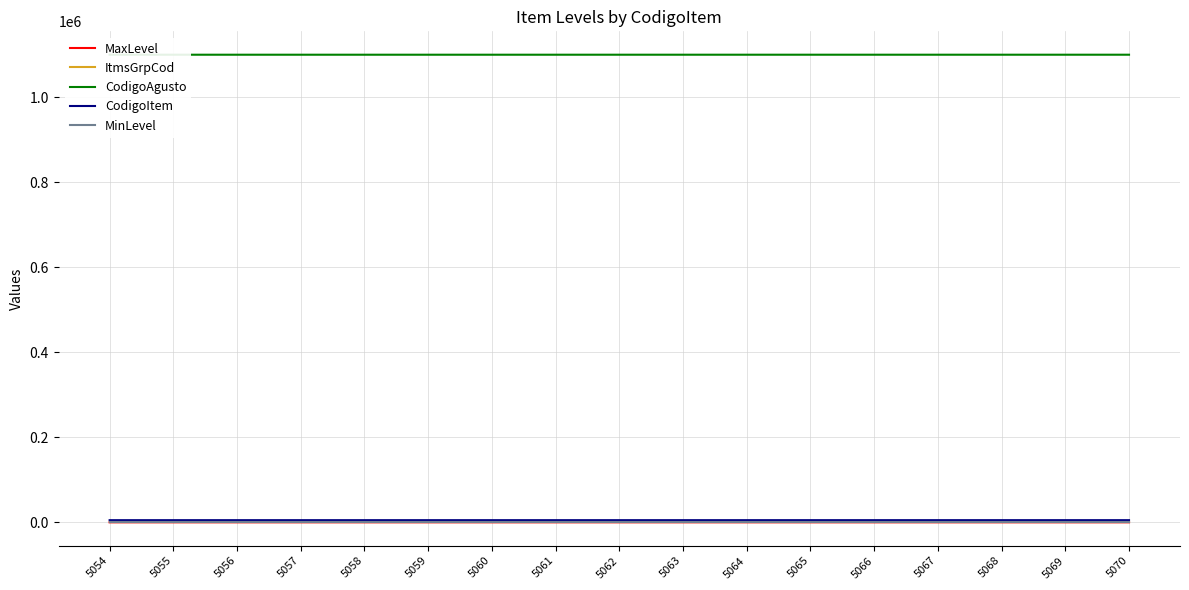

Which series has the largest range (max minus min)?

CodigoItem